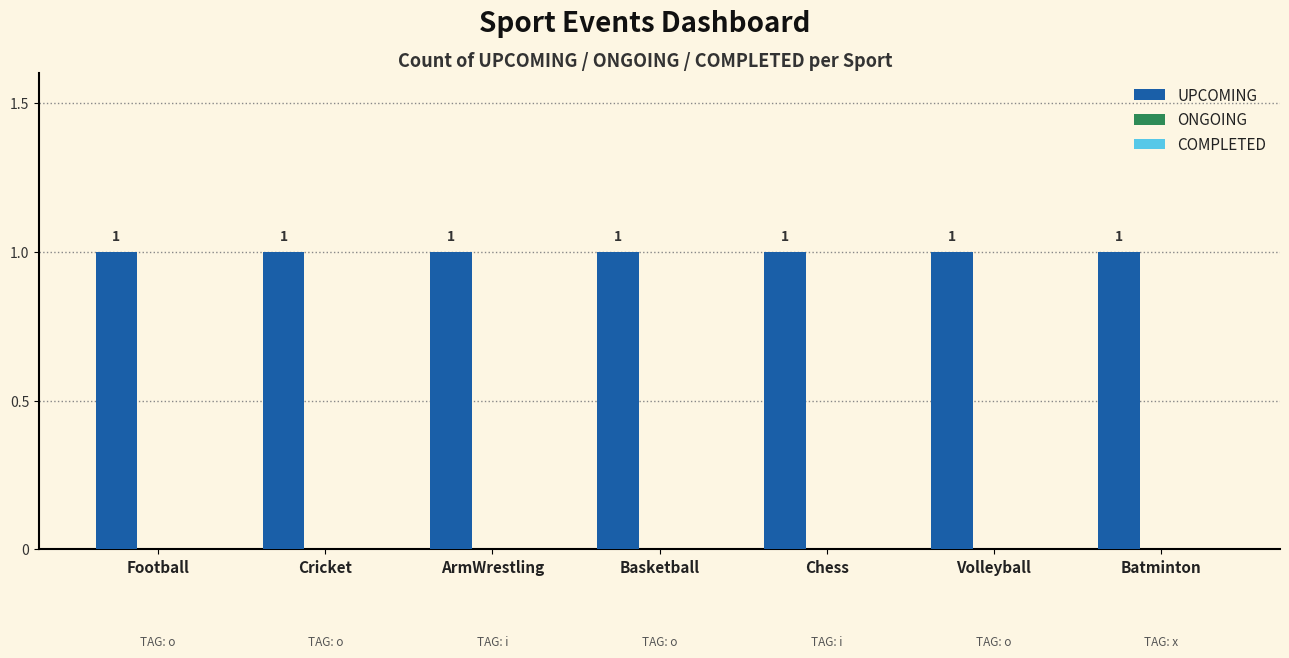

How many bars are there in each group?

3